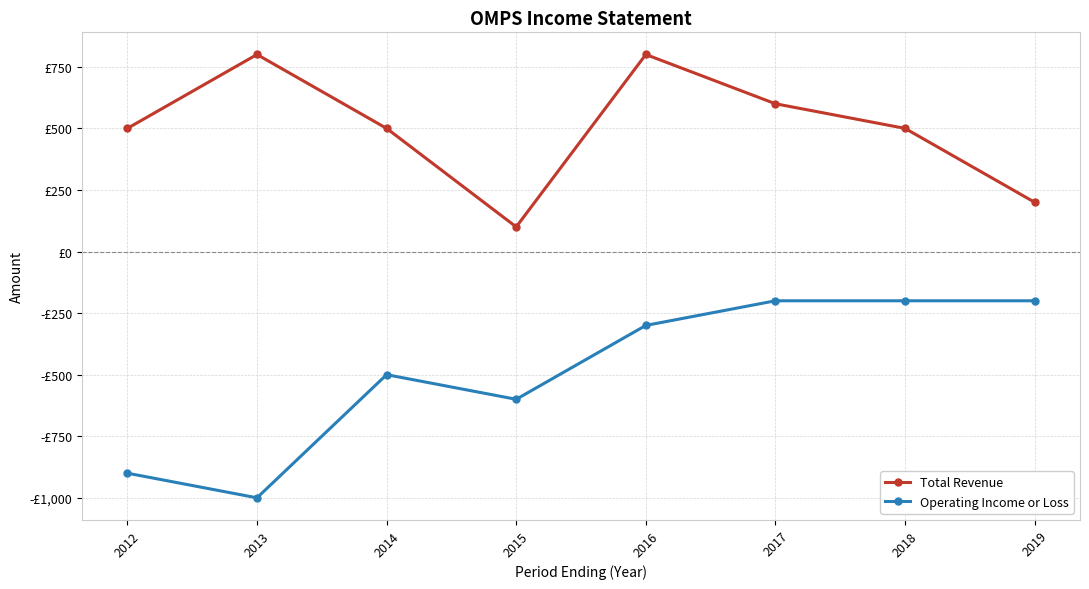

What is the total value across all series at 2015?

-500